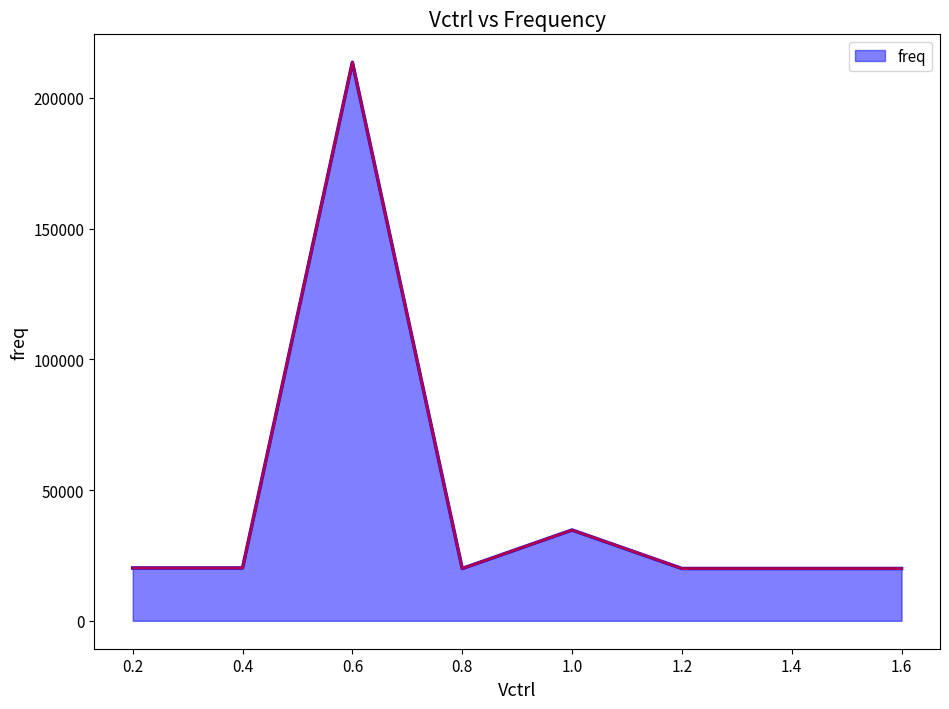

Which label corresponds to the largest value in the chart?

0.6